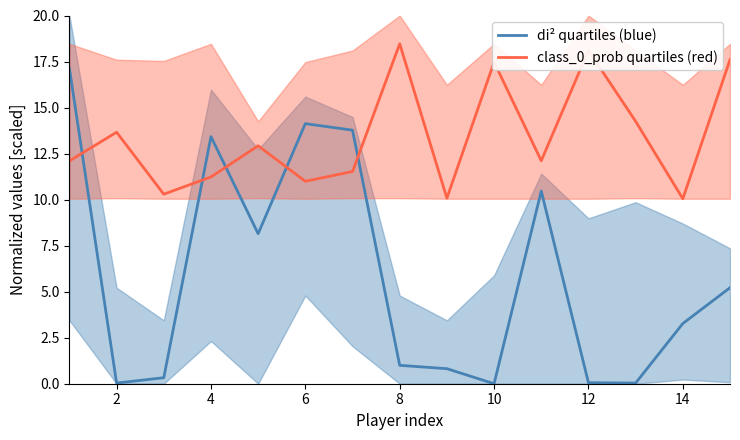

True or false: class_0_prob quartiles (red) has more than 2 points higher than both neighbors.

True